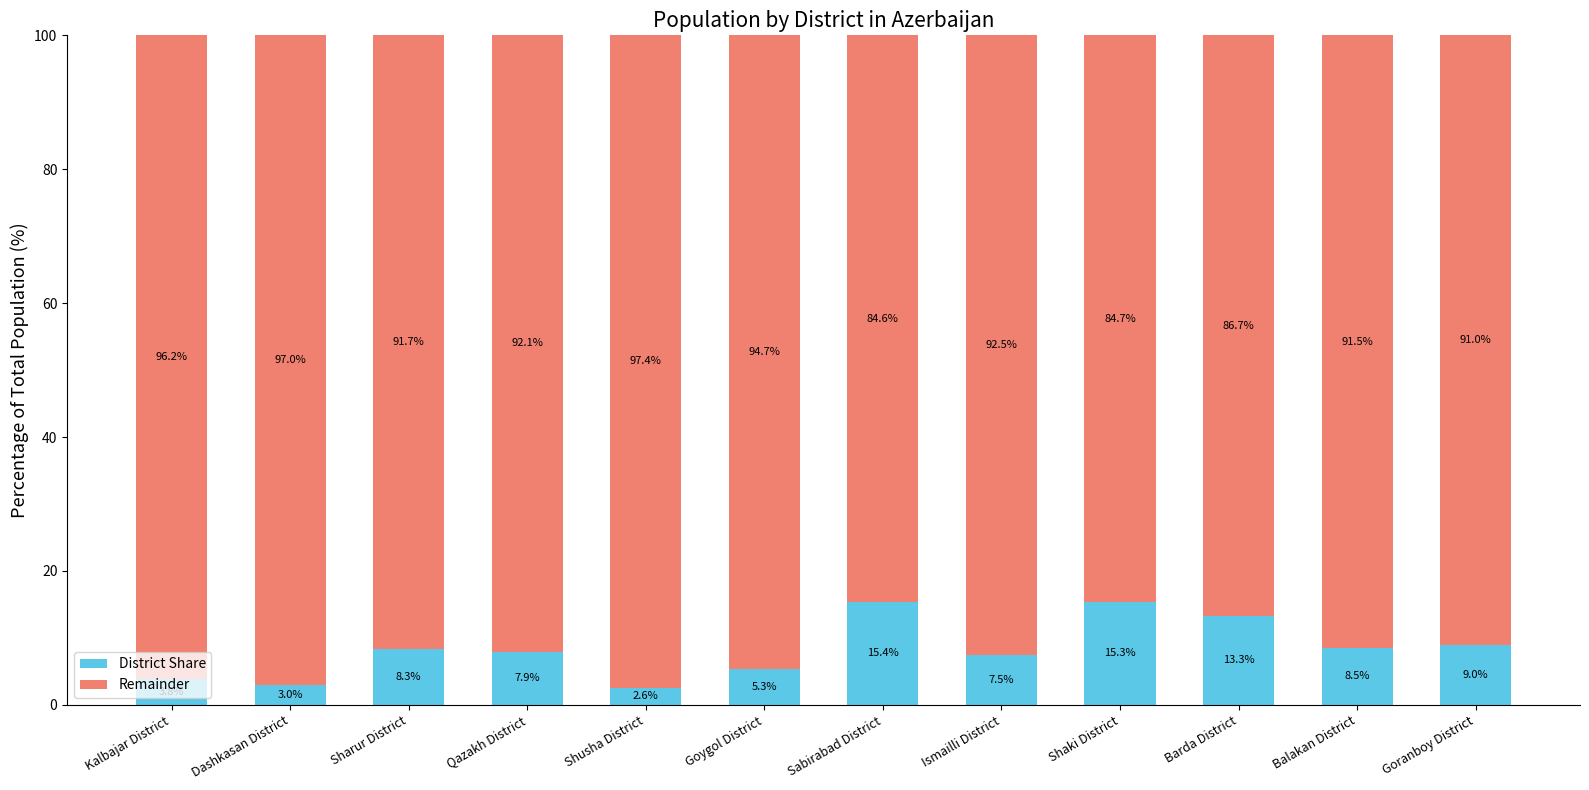

The value of District Share at Balakan District is 8.5. True or false?

True